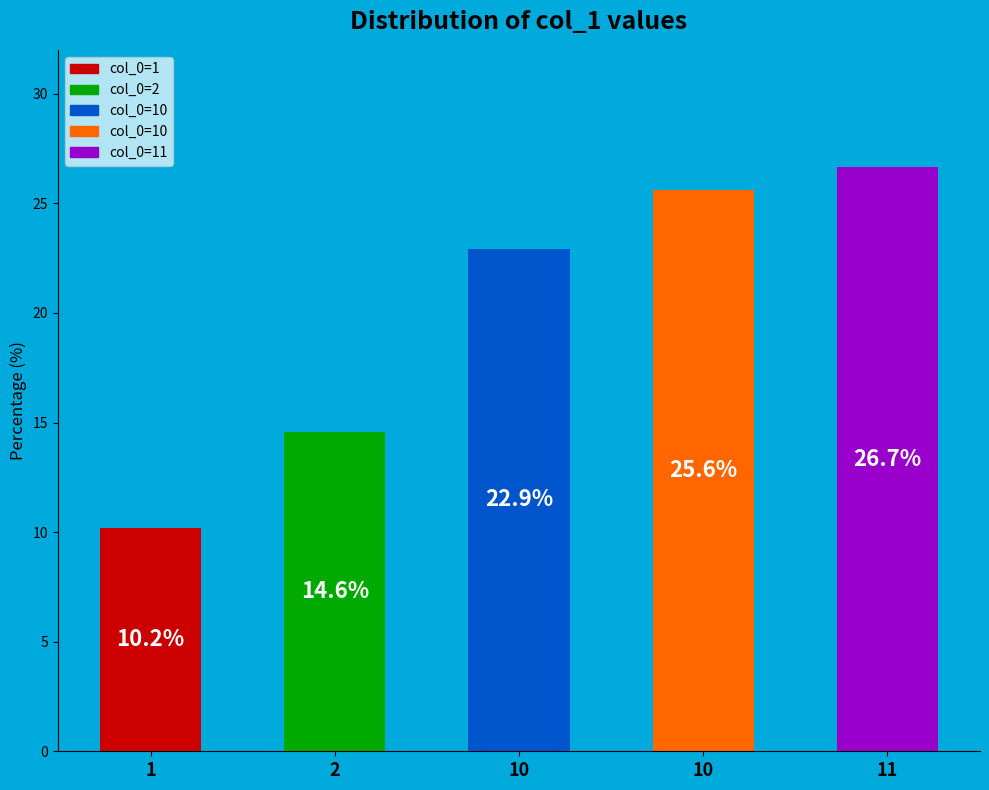

What percentage is NOT represented by 10?

74.4%